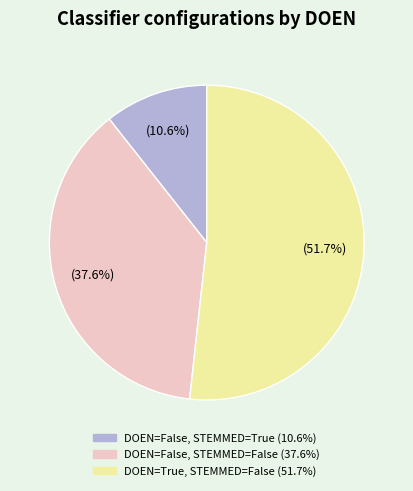

Does any single category account for the majority?

Yes